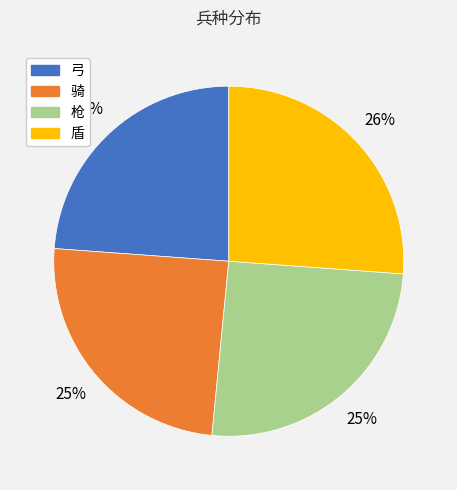

Is it true that 枪 is 25% of the pie?

True